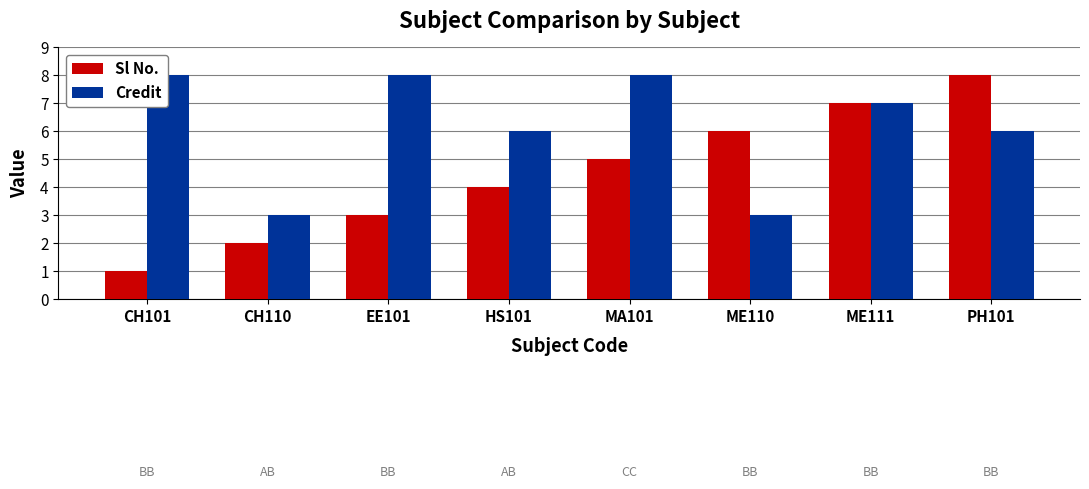

What is the label of the 5th bar from the left?

MA101